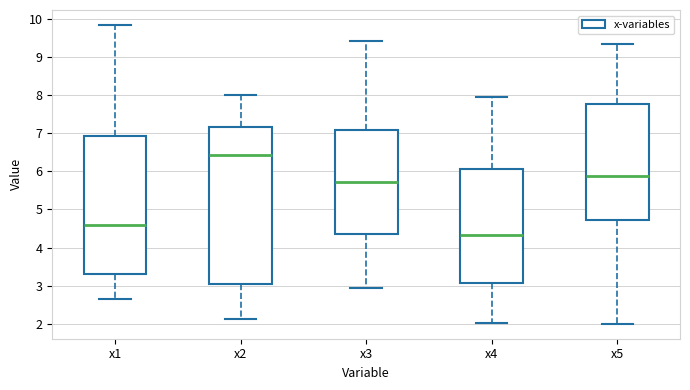

Comparing the boxes themselves (not the whiskers), which one is the tallest?

x2